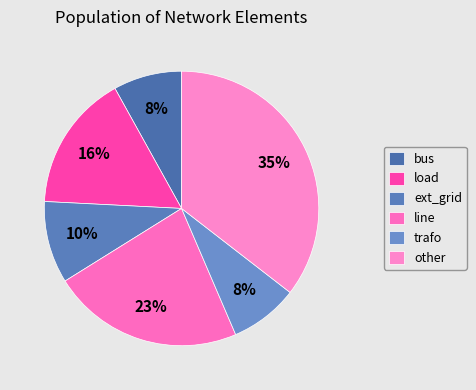

True or false: line accounts for 16% of the total.

False